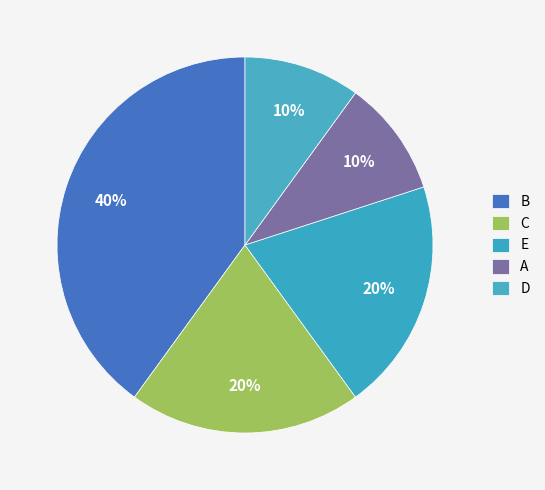

How many slices are in this pie chart?

5